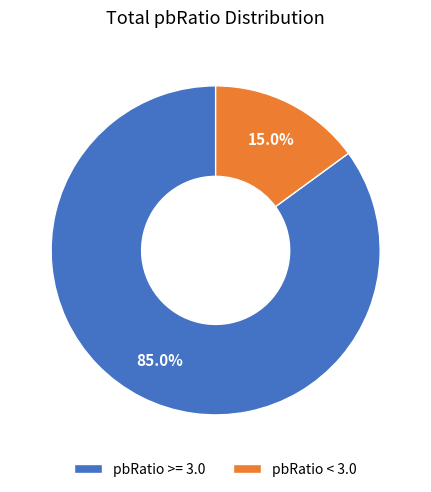

Is the sum of pbRatio >= 3.0 and pbRatio < 3.0 greater than half?

Yes